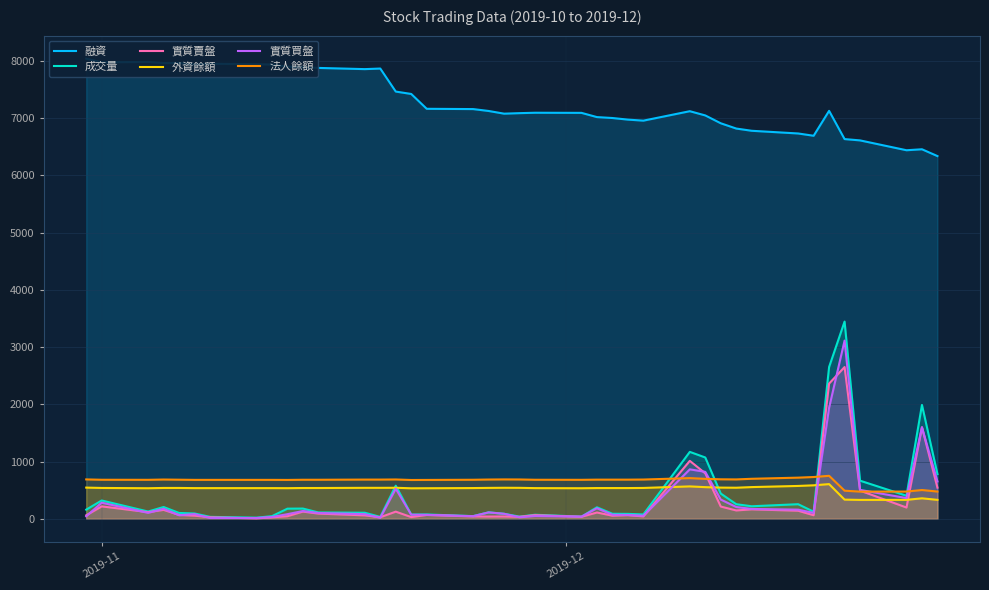

True or false: 法人餘額 and 外資餘額 intersect in this chart.

False